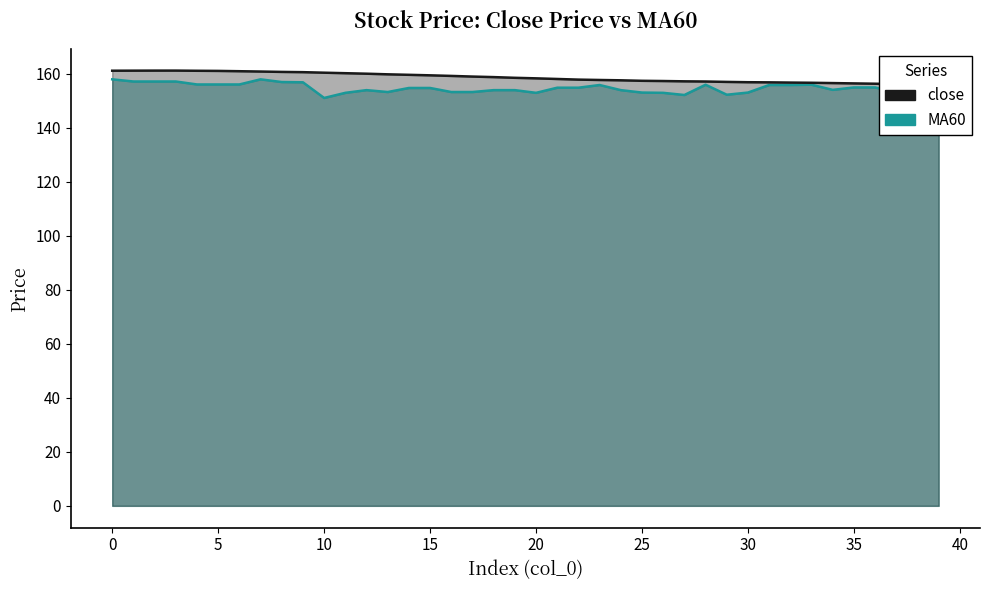

True or false: MA60 has a value of 97.6 at 9.

False